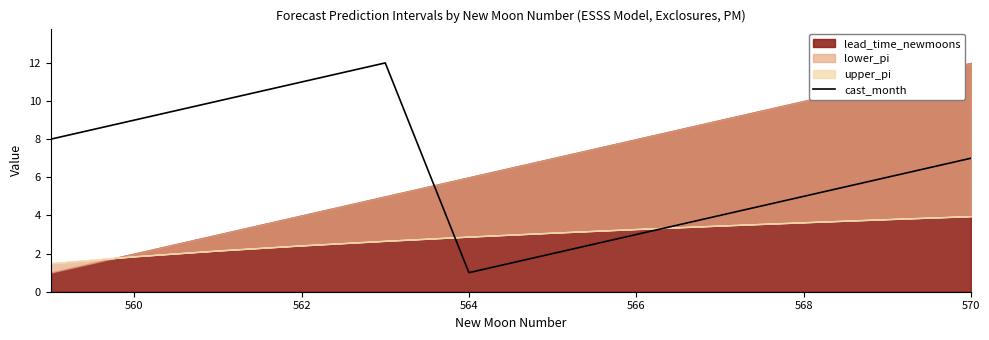

Does the chart display data point markers on the line(s)?

No